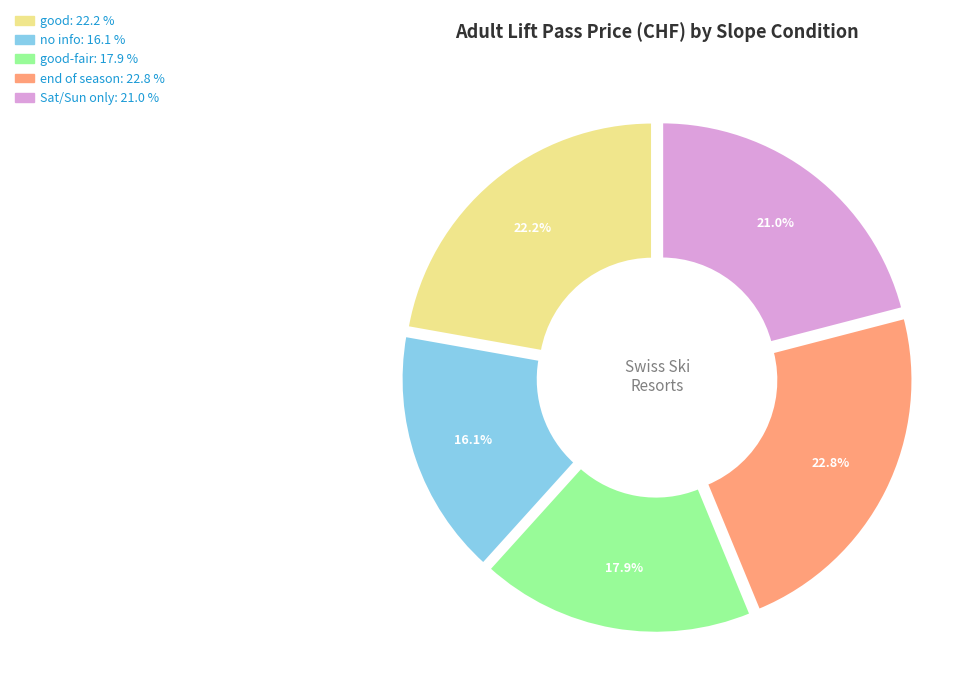

Does any single category account for the majority?

No